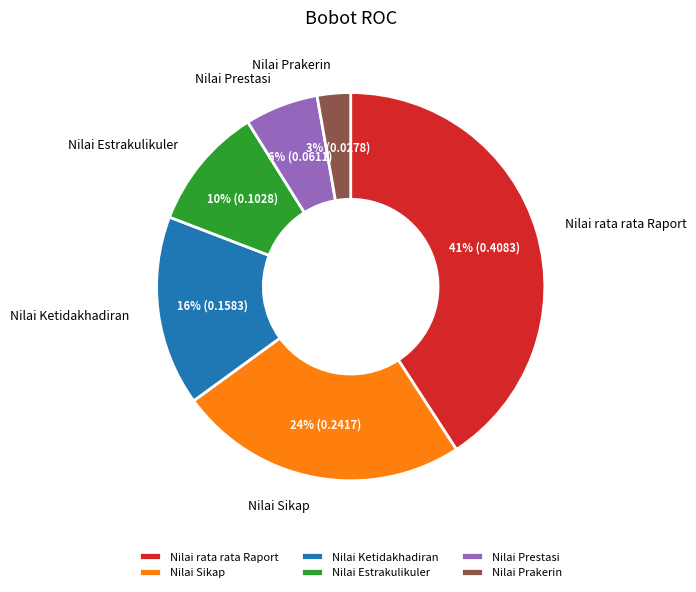

Combined, do Nilai rata rata Raport and Nilai Sikap account for over 50%?

Yes